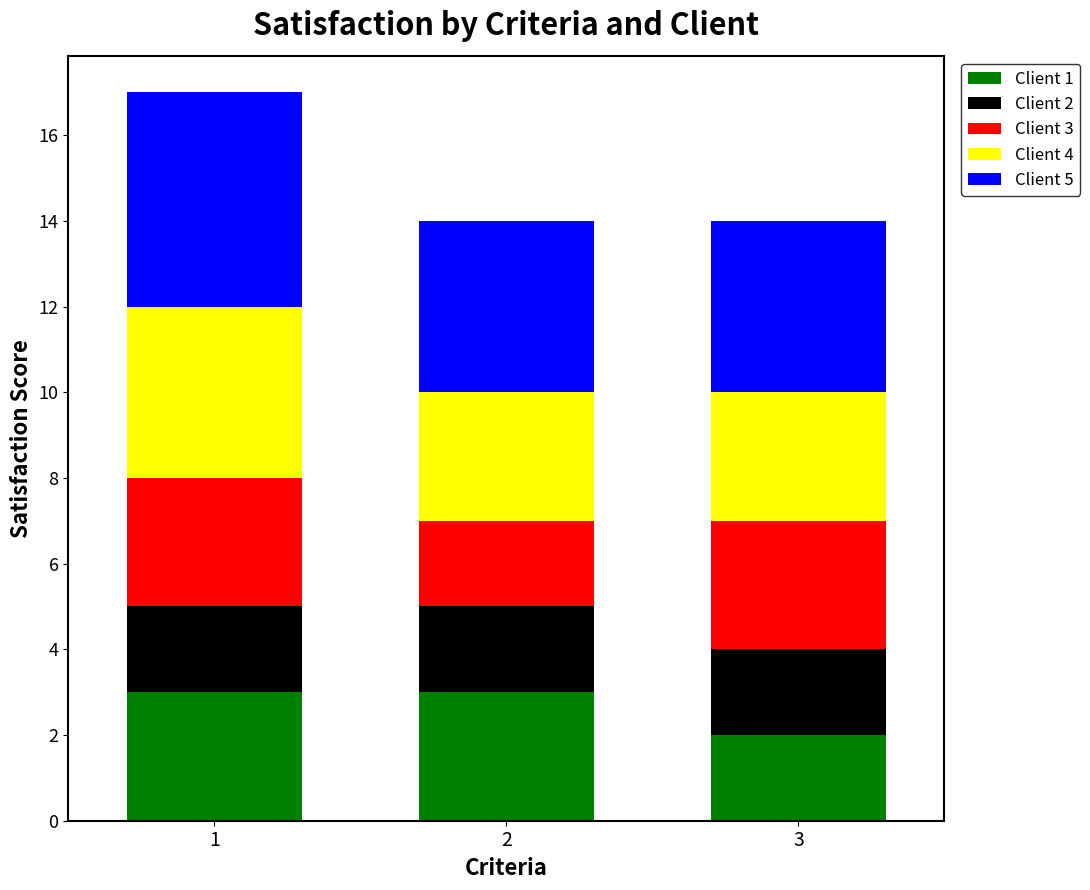

What is the highest value of the Client 1 series?

3